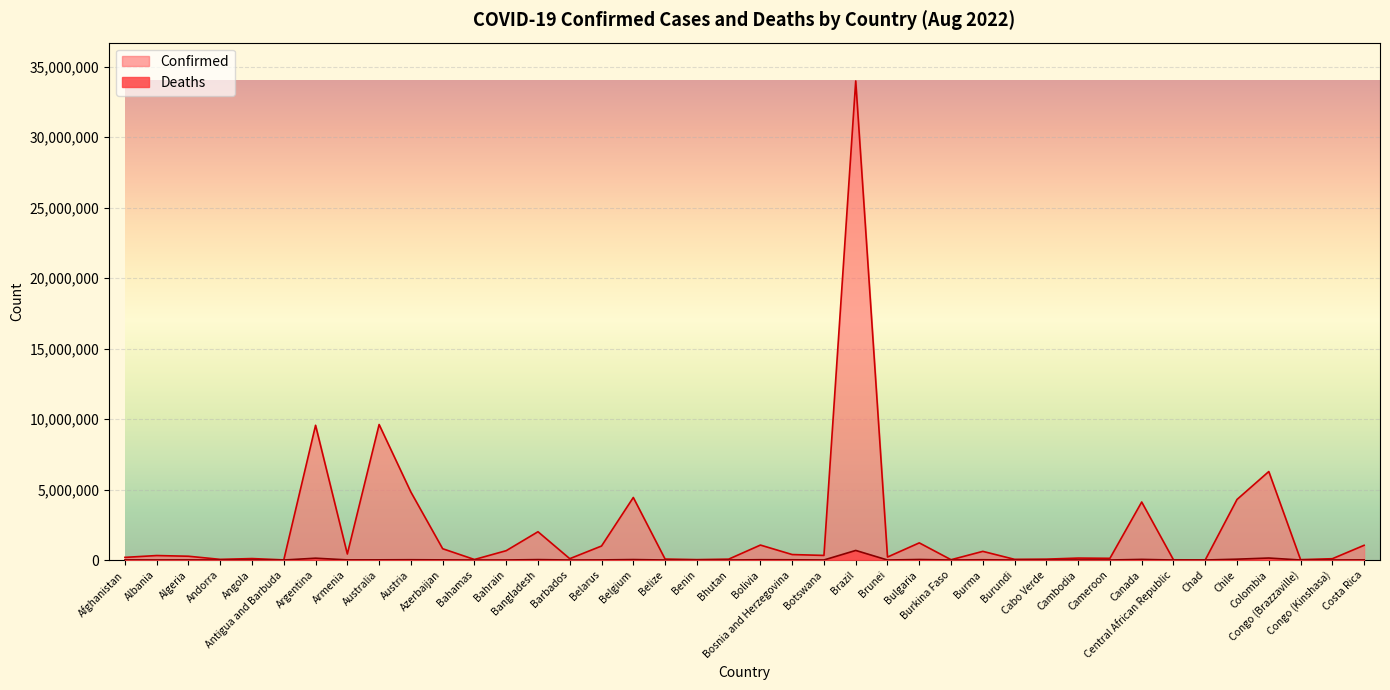

What is the sum of all Deaths values?

1311551